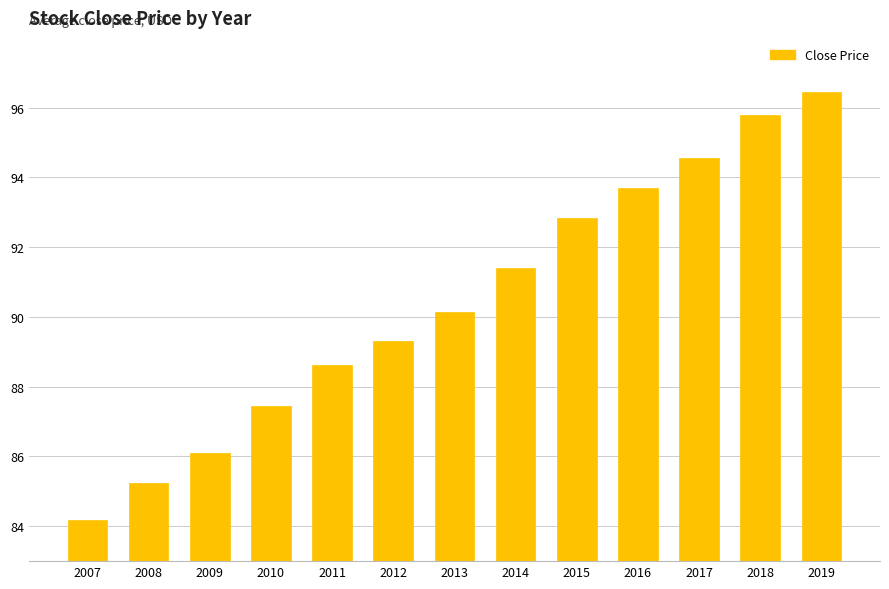

The value at 2014 is 91.4. True or false?

True